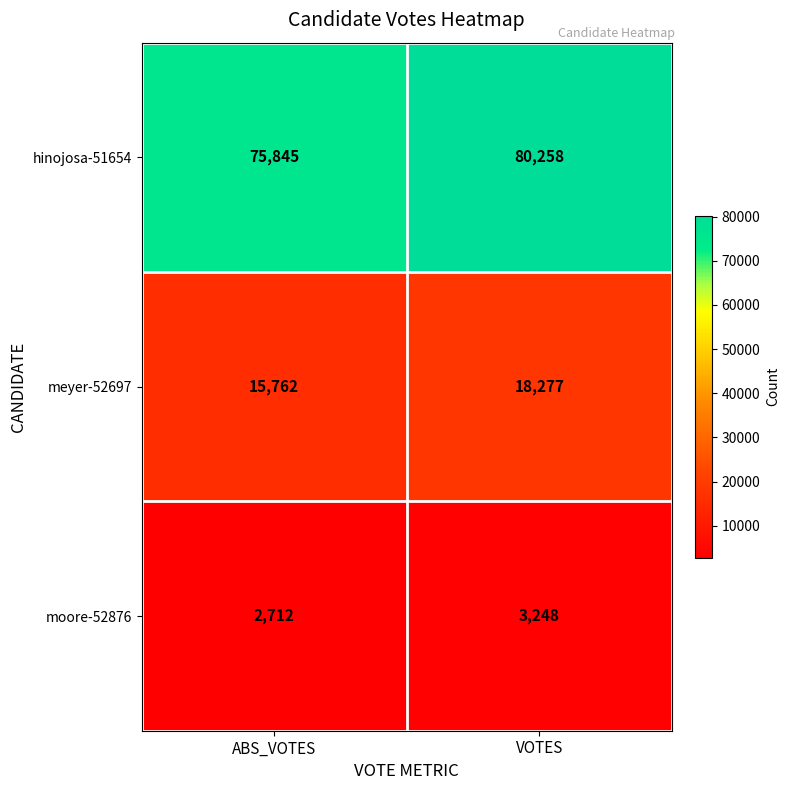

Rank the series at VOTES from highest to lowest value.

hinojosa-51654, meyer-52697, moore-52876